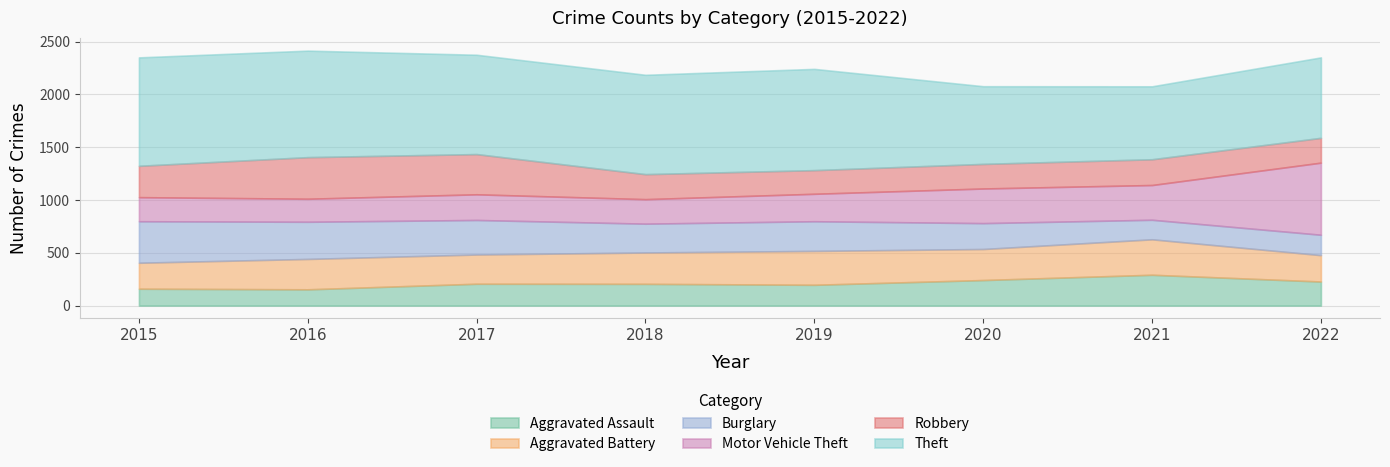

The Aggravated Assault series shows 65 at 2022. True or false?

False